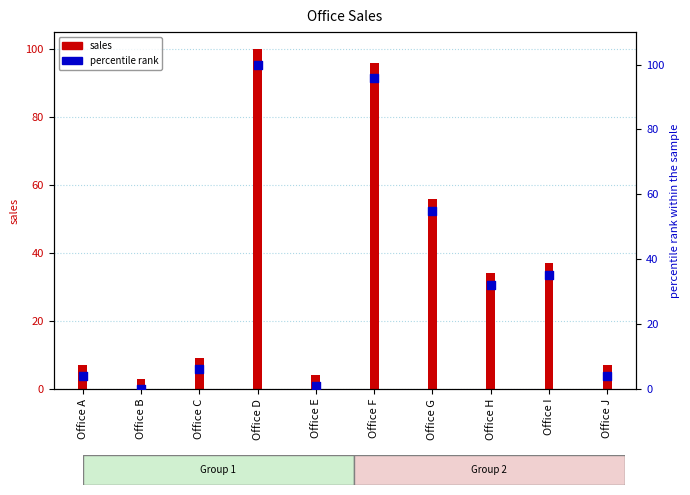

Is the value of percentile rank at Office C greater than the value of sales at Office E?

Yes